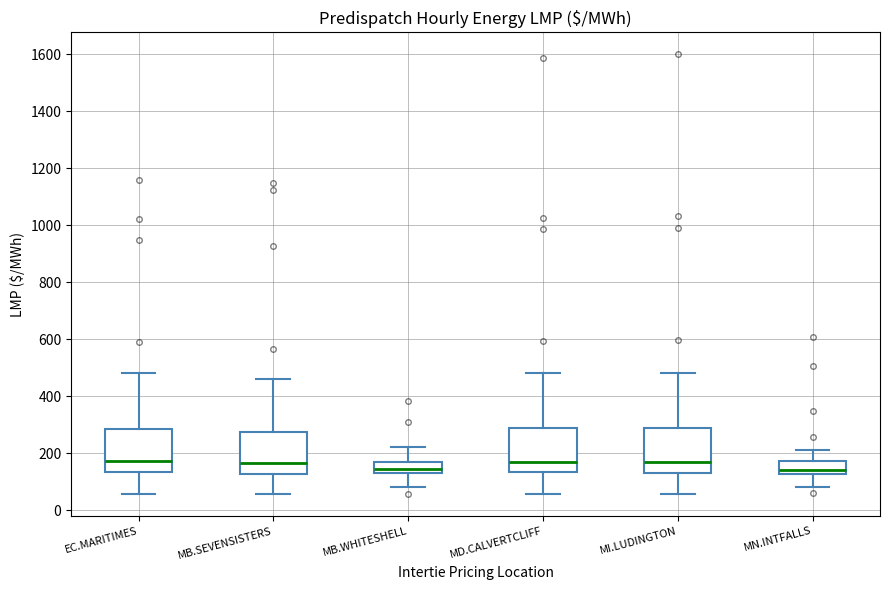

Reading left to right, read every box against the y-axis: the position of its median line, the range the box covers, and the ends of its whiskers. The values are not printed on the chart, so give them approximately, as read against the axis.

EC.MARITIMES: median 180, box 140 to 280, whiskers 60 to 480
MB.SEVENSISTERS: median 160, box 120 to 280, whiskers 60 to 460
MB.WHITESHELL: median 140 (inside the box), box 140 to 160, whiskers 80 to 220
MD.CALVERTCLIFF: median 180, box 140 to 280, whiskers 60 to 480
MI.LUDINGTON: median 180, box 140 to 280, whiskers 60 to 480
MN.INTFALLS: median 140, box 120 to 180, whiskers 80 to 220